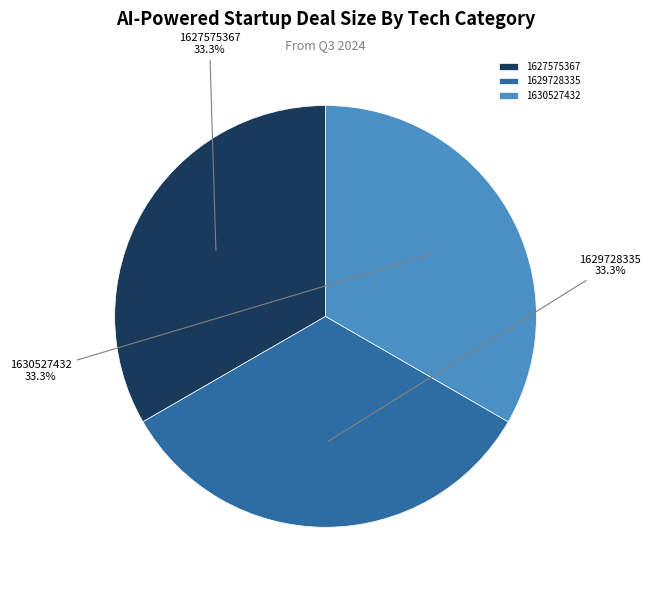

Count the number of slices in the pie.

3